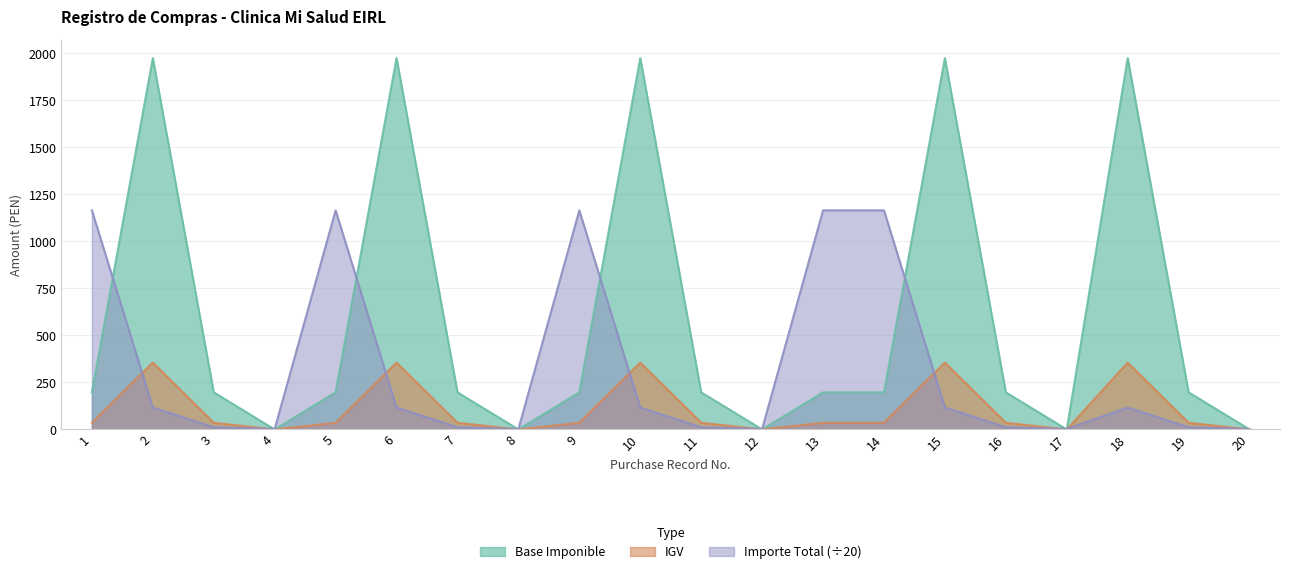

Which has a higher value, 8 or 18?

18